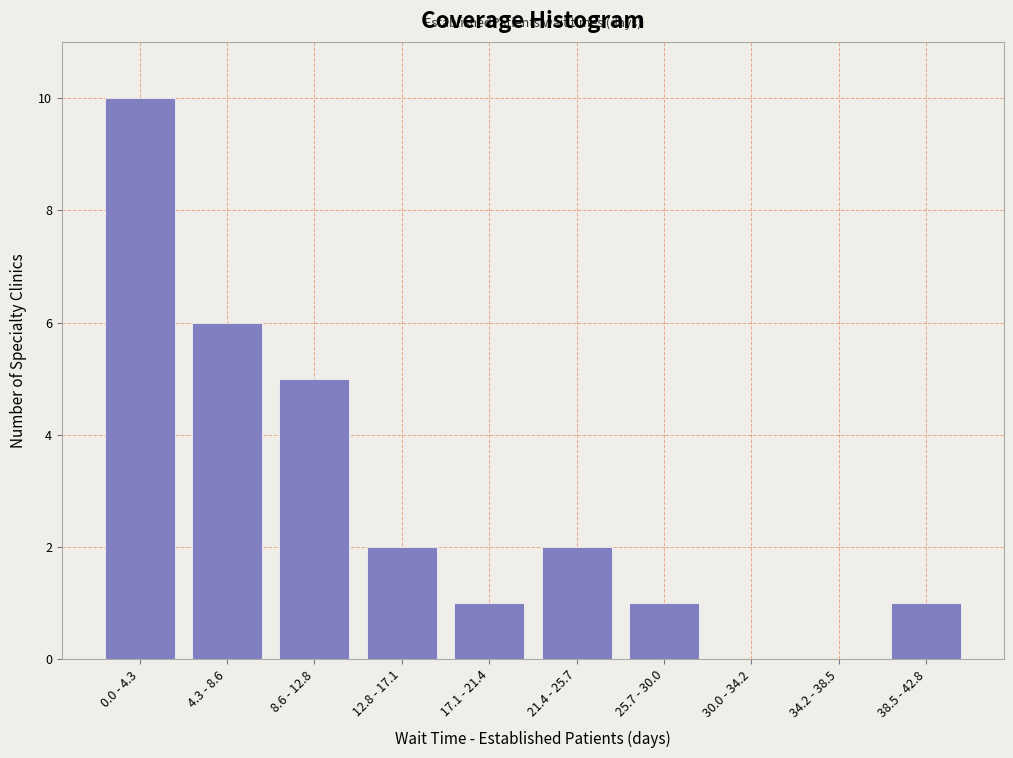

Reading left to right, extract all data points from this chart.

0.0 - 4.3=10	4.3 - 8.6=6	8.6 - 12.8=5	12.8 - 17.1=2	17.1 - 21.4=1	21.4 - 25.7=2	25.7 - 30.0=1	30.0 - 34.2=0	34.2 - 38.5=0	38.5 - 42.8=1